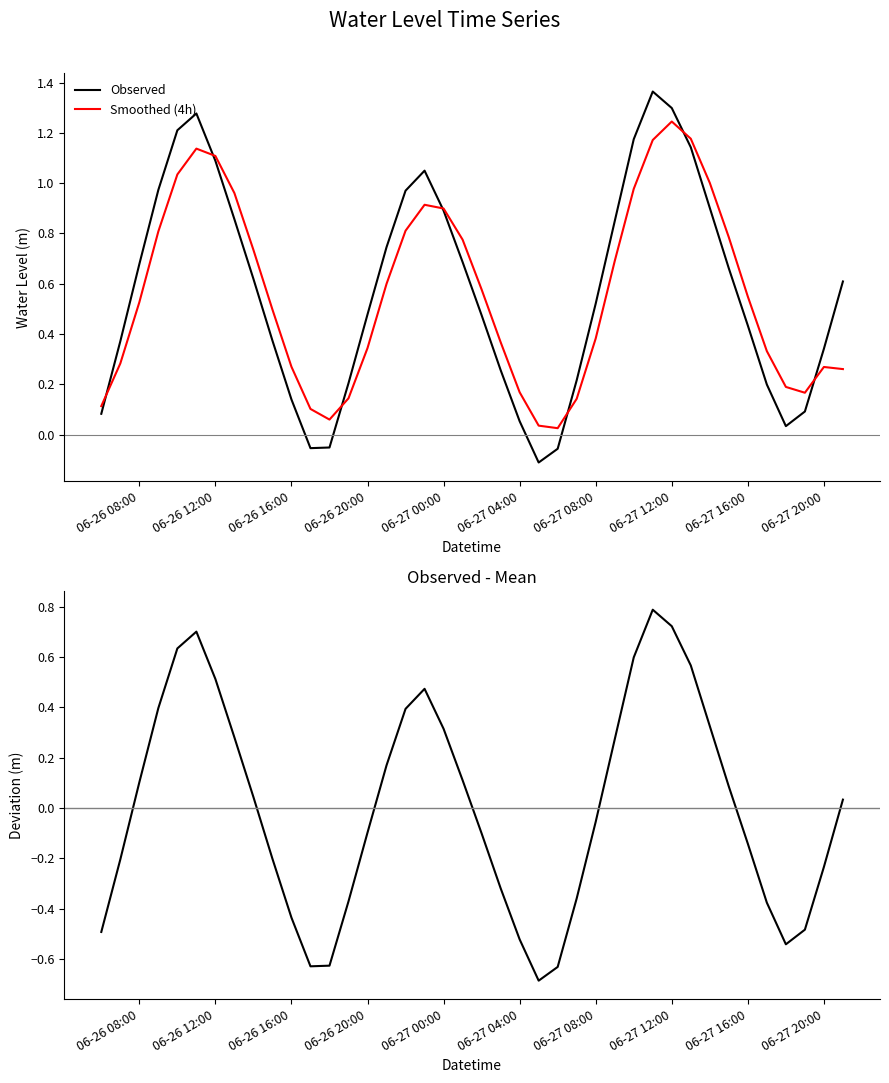

What is the maximum value for Observed?

1.4